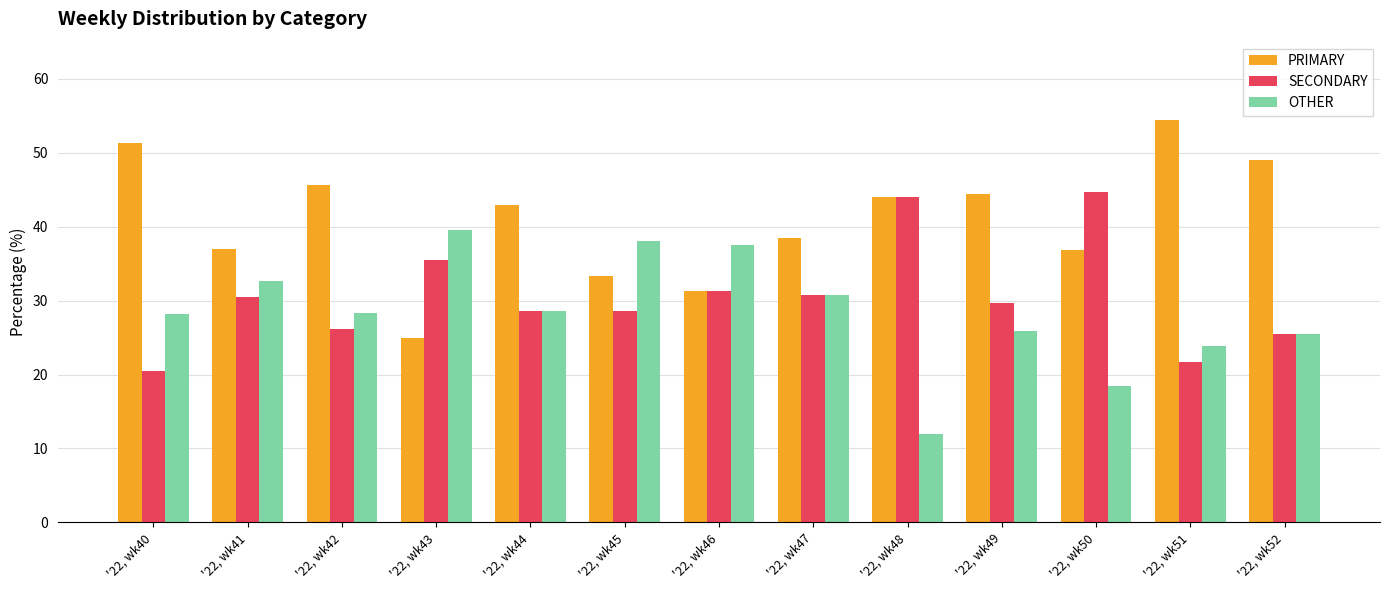

What is the smallest value displayed?

12.0